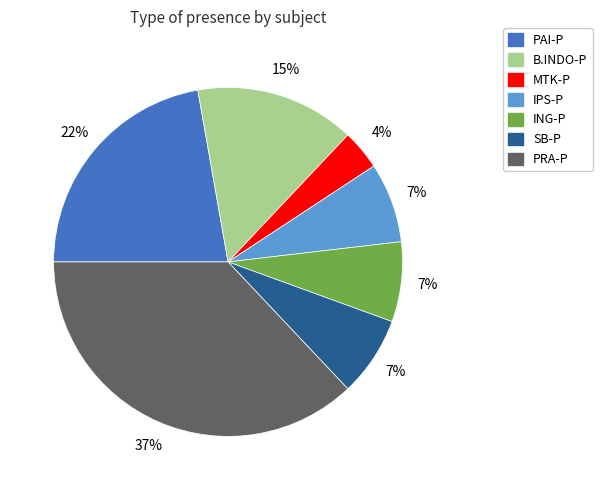

Does any single category account for the majority?

No